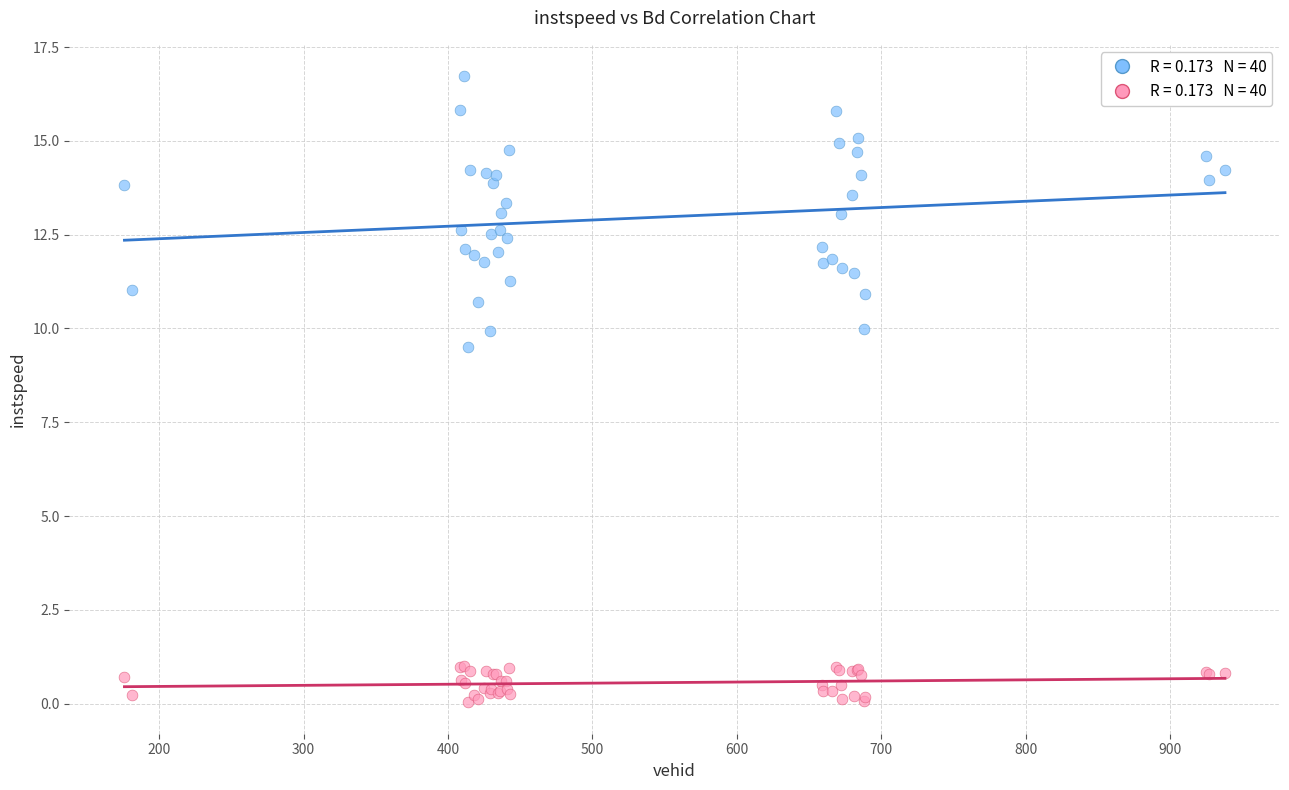

Across all series, what Y value is closest to 8?

9.5